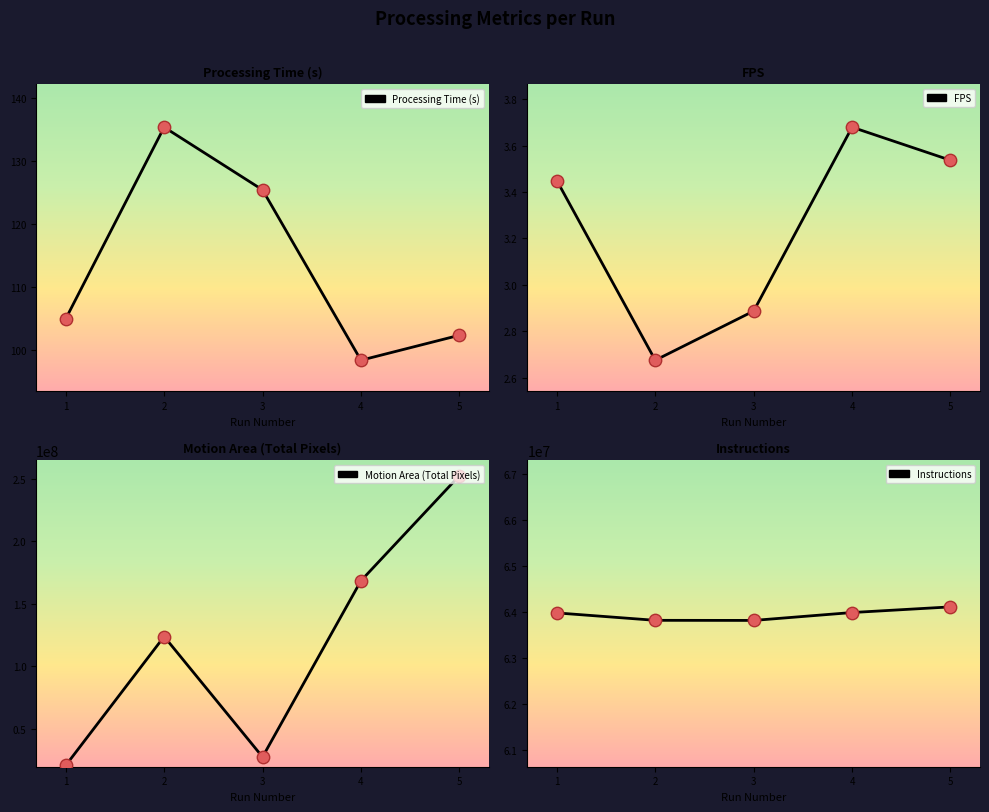

Which series reaches the maximum Y coordinate?

Motion Area (Total Pixels)